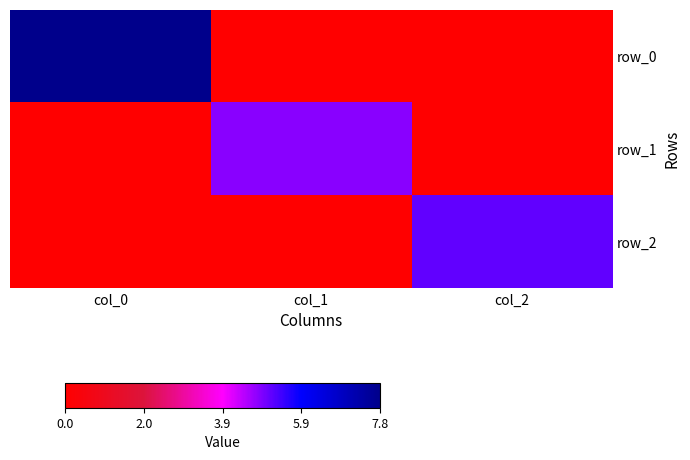

What is the difference between the row_2 values at col_2 and col_1?

5.1